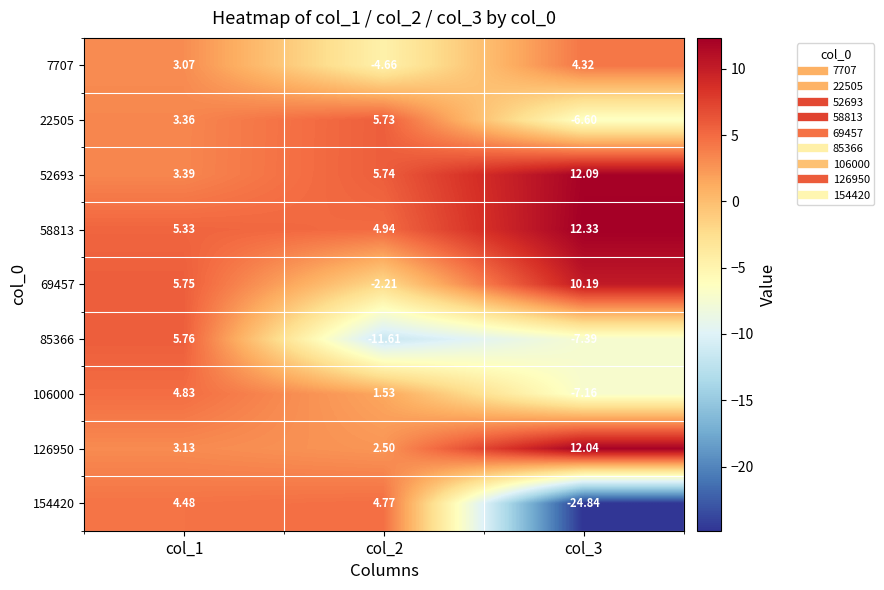

Which category has the lowest value across all series?

col_3